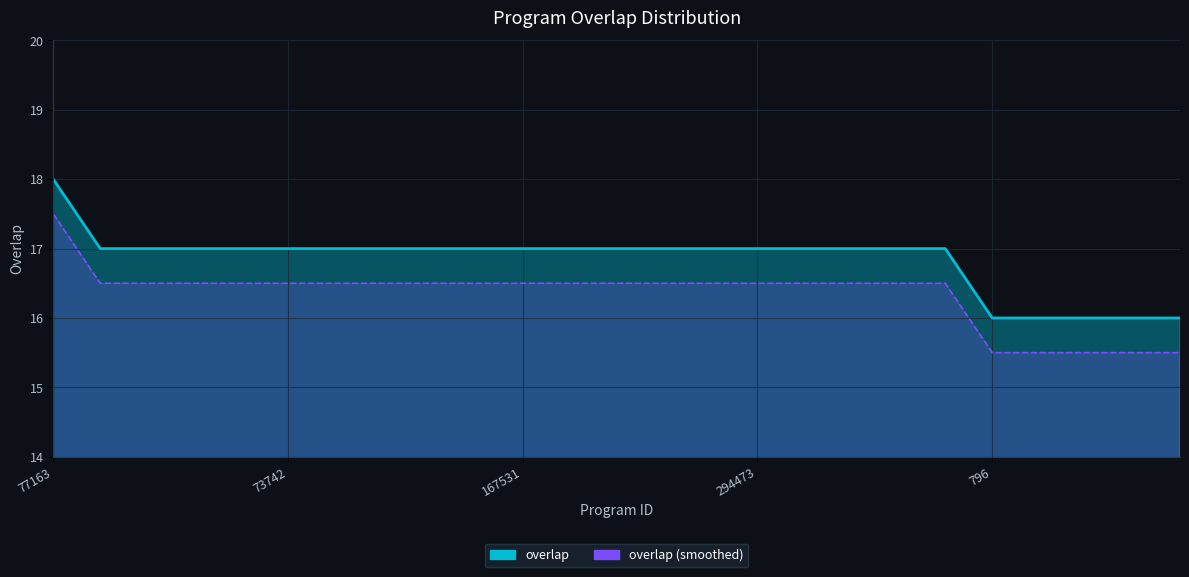

Is it true that the value at 338246 is 17?

True